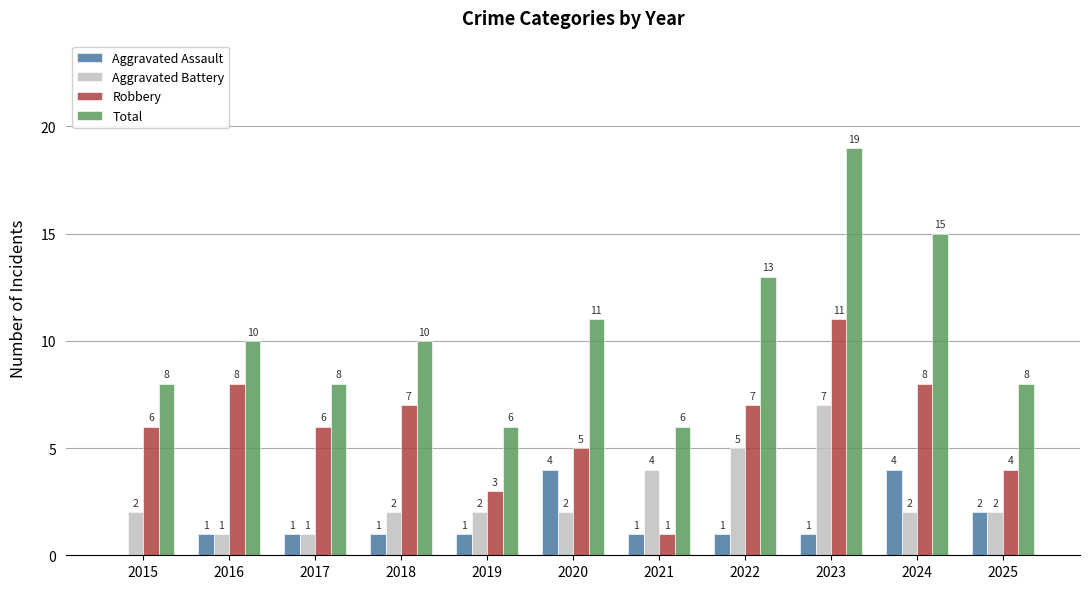

What is the sum of the Total values at 2022 and 2015?

21